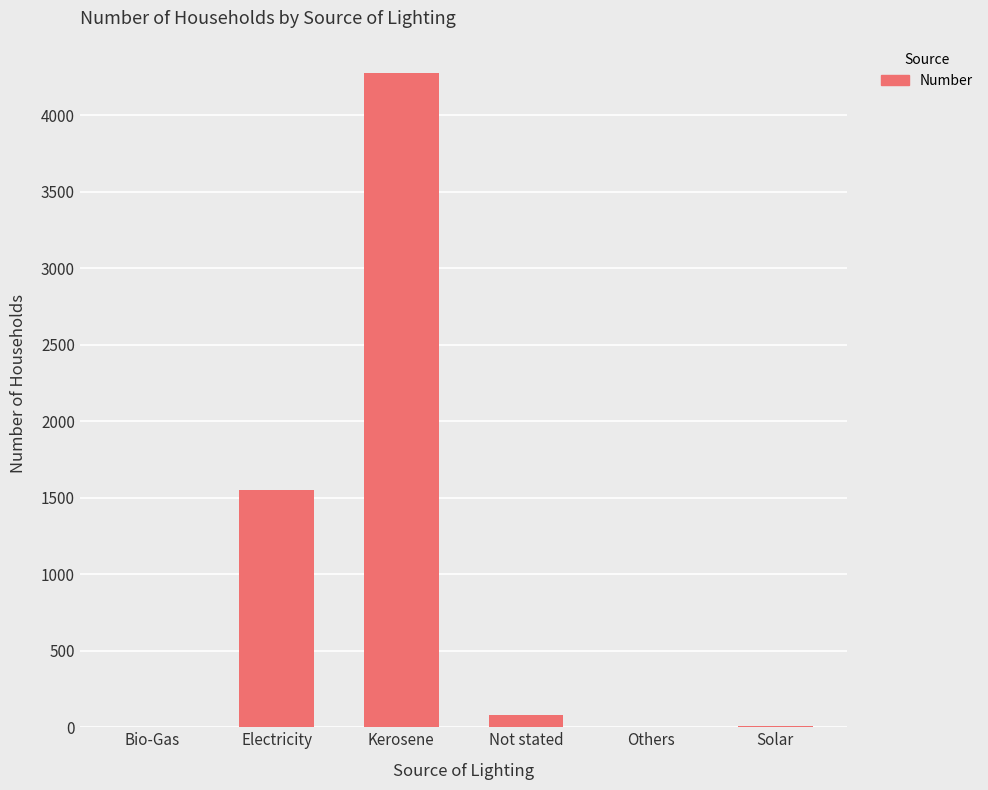

True or false: the data shows 4274 at Kerosene.

True